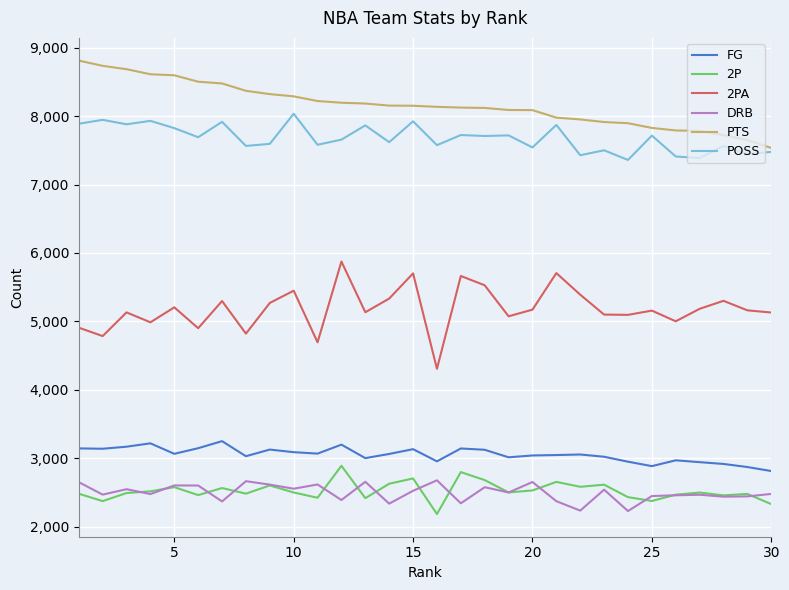

True or false: 2PA and POSS cross at least once.

False